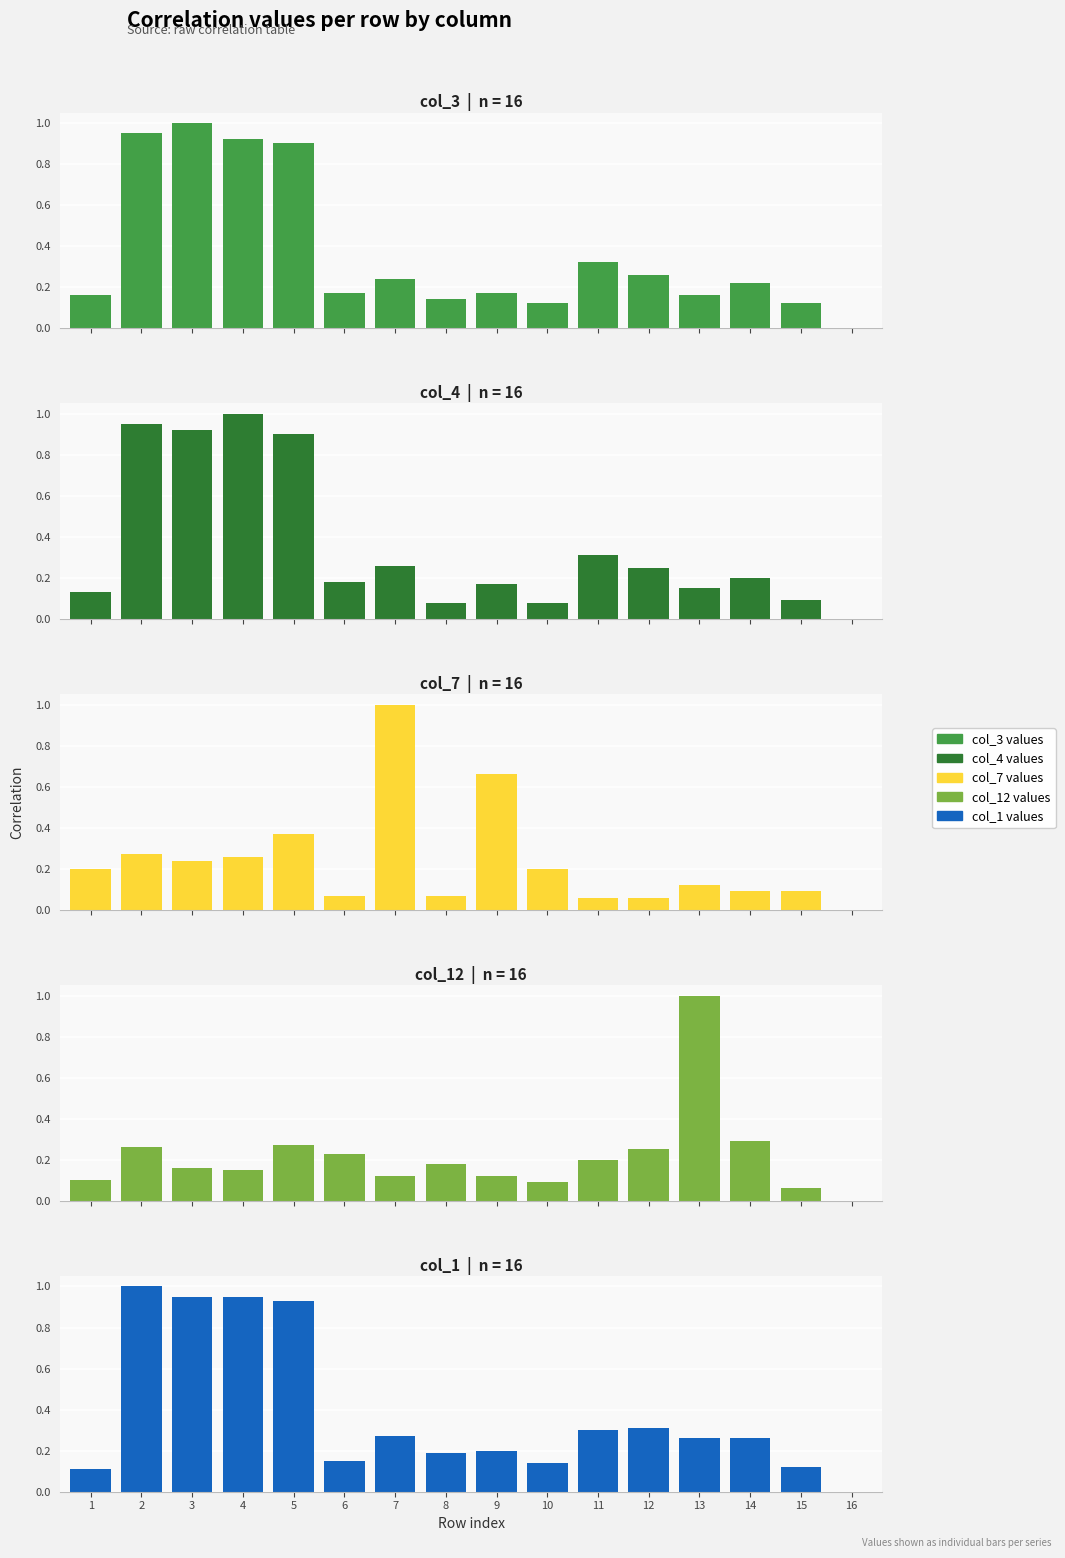

True or false: col_4 has a value of 0.1 at 12.

False